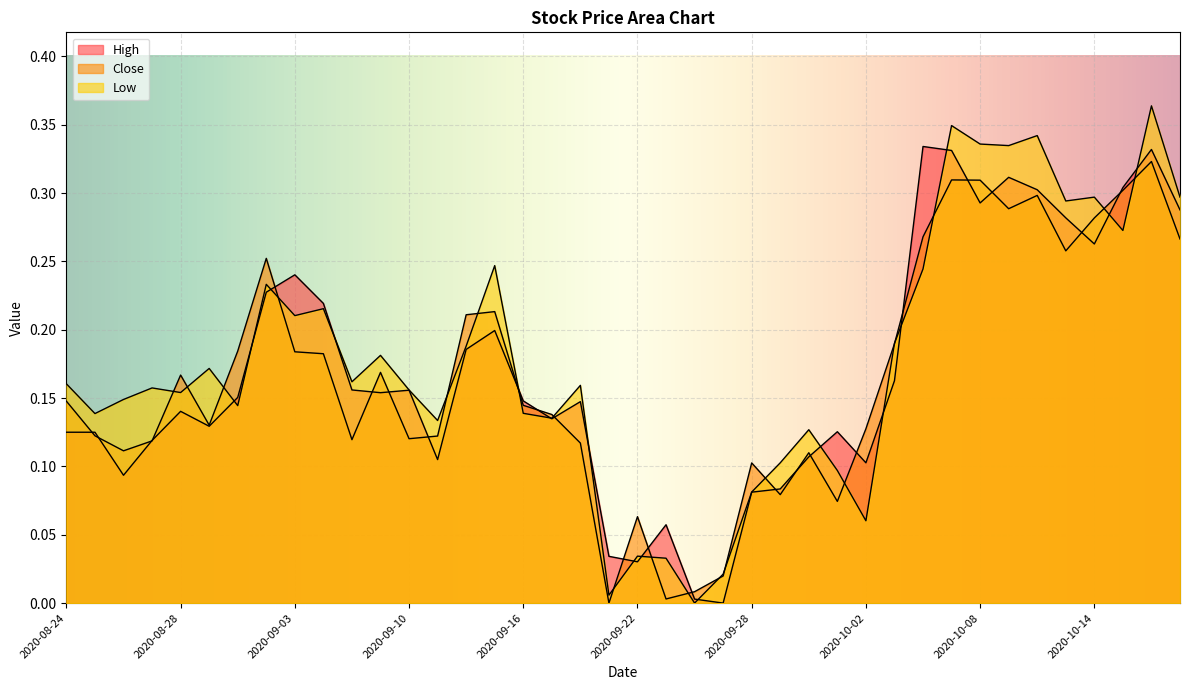

How many lines are shown in the chart?

3